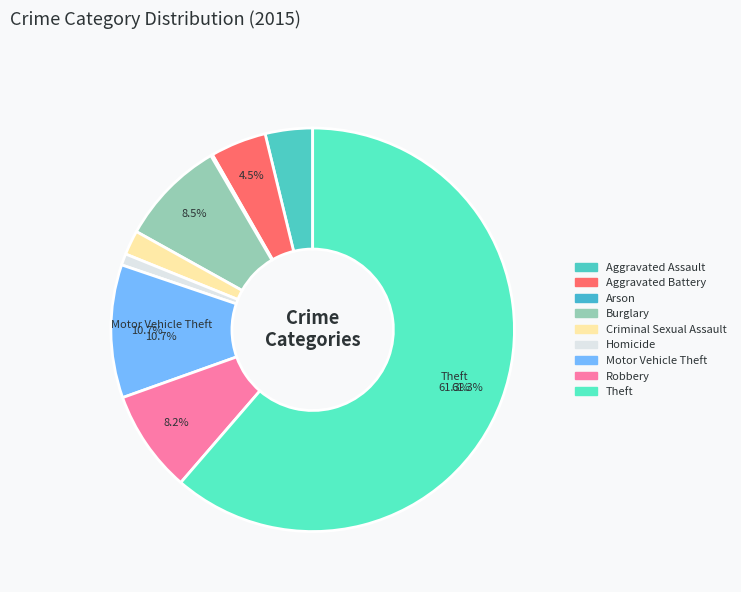

How many segments does this pie chart have?

9